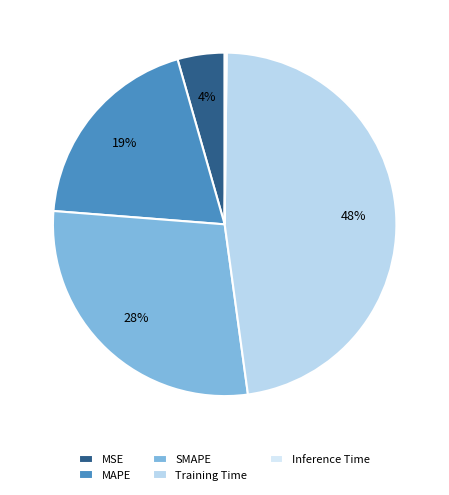

True or false: Inference Time accounts for 0% of the total.

True